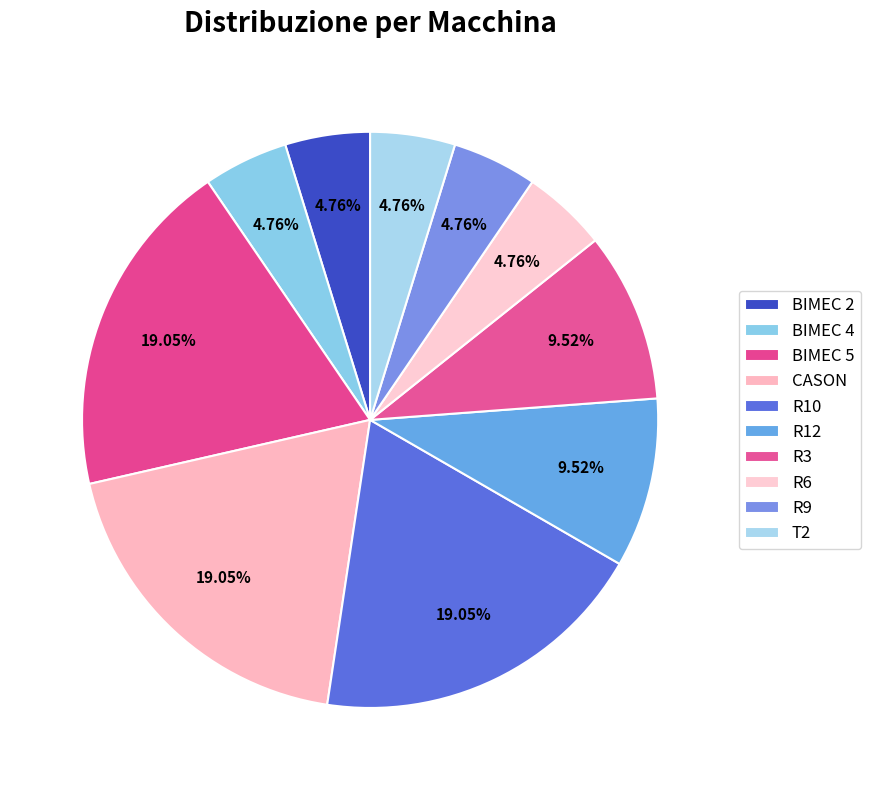

Rank the categories by value from highest to lowest.

BIMEC 5, CASON, R10, R12, R3, BIMEC 2, BIMEC 4, R6, R9, T2